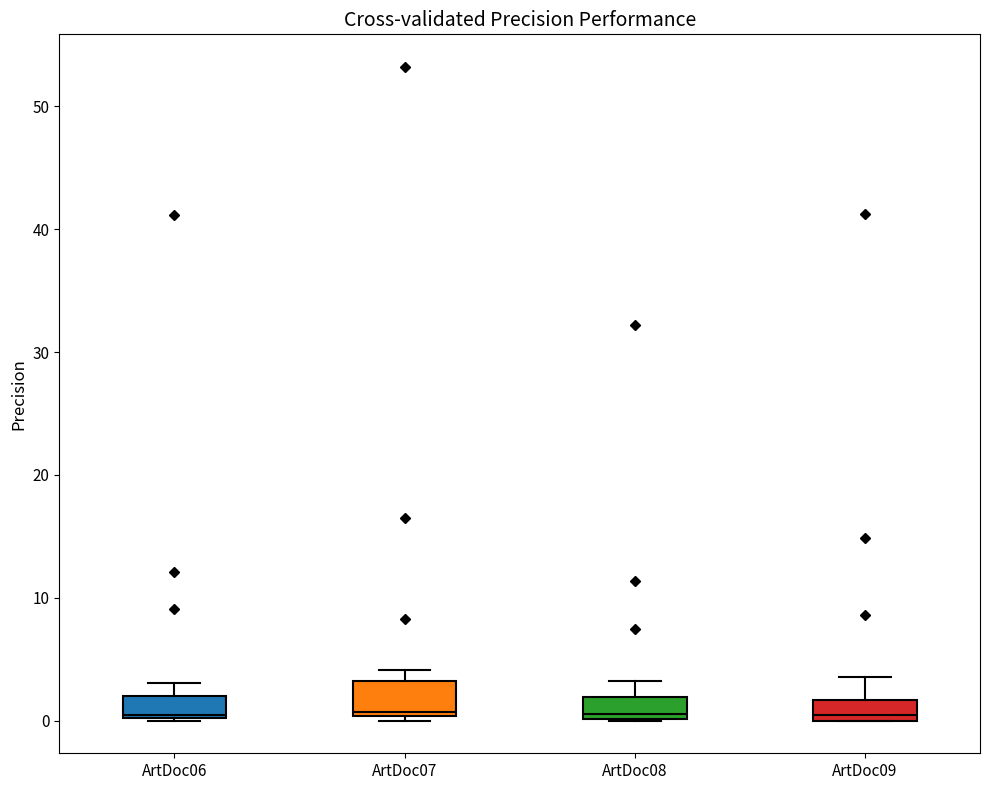

Comparing the boxes themselves (not the whiskers), which one is the tallest?

ArtDoc07